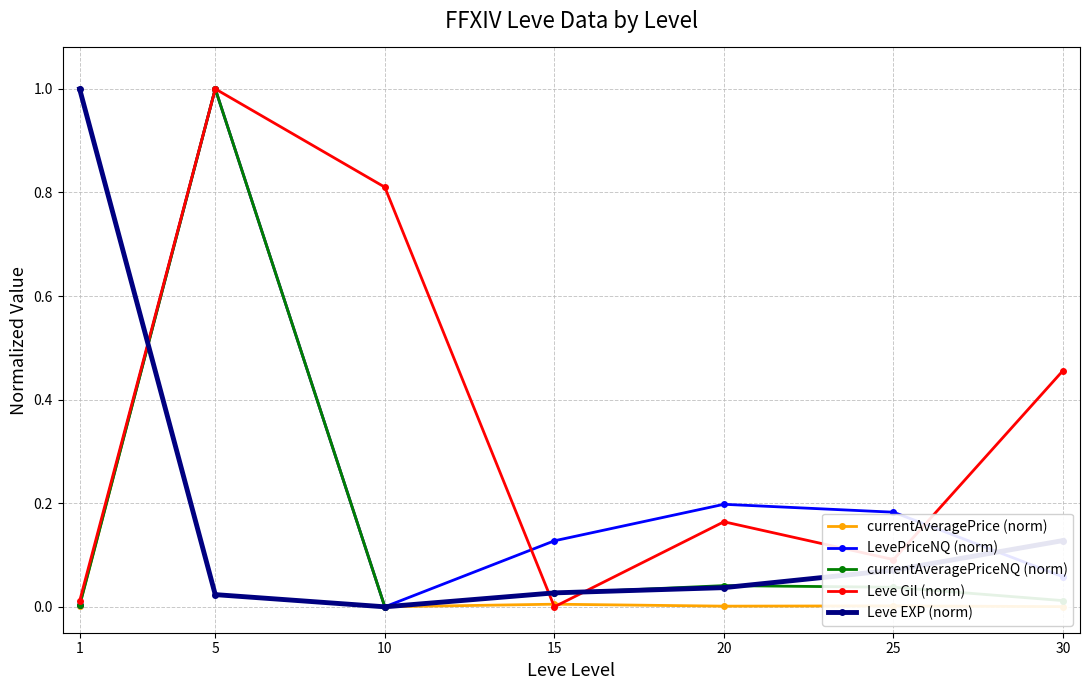

Is the value of Leve EXP (norm) at 20 greater than the value of Leve Gil (norm) at 5?

No